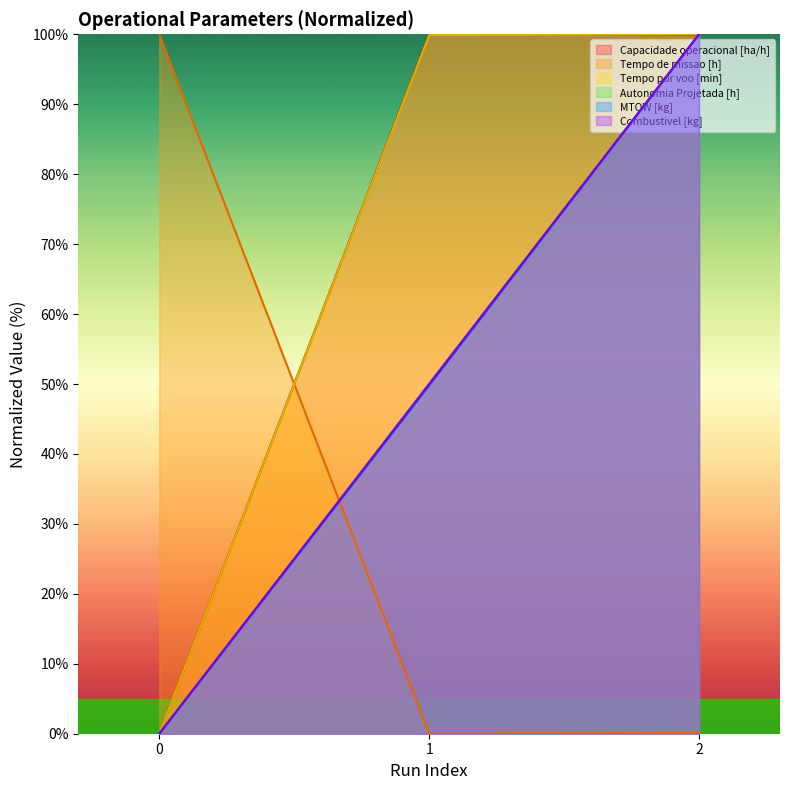

Which category has the highest value in the Combustivel [kg] series?

2